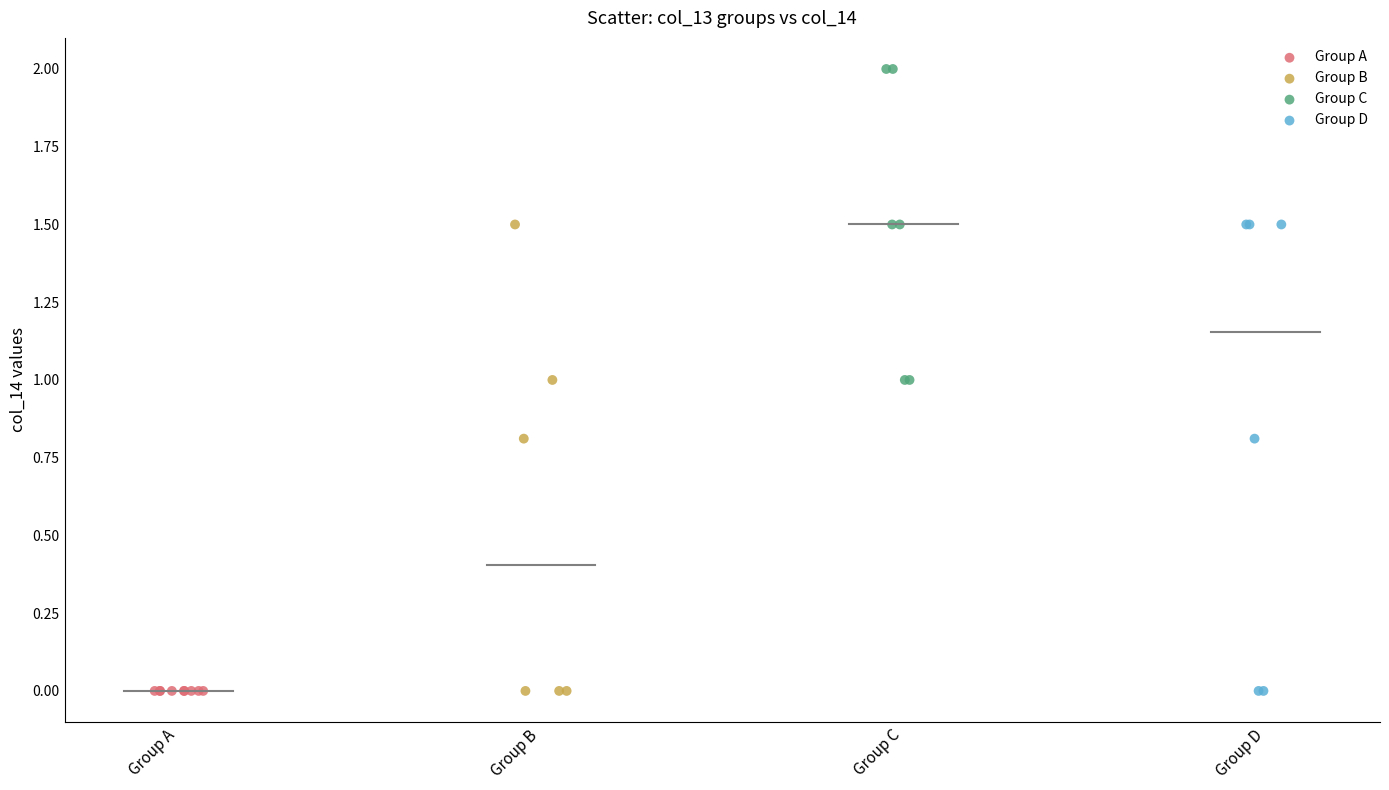

Which series reaches the maximum Y coordinate?

Group C